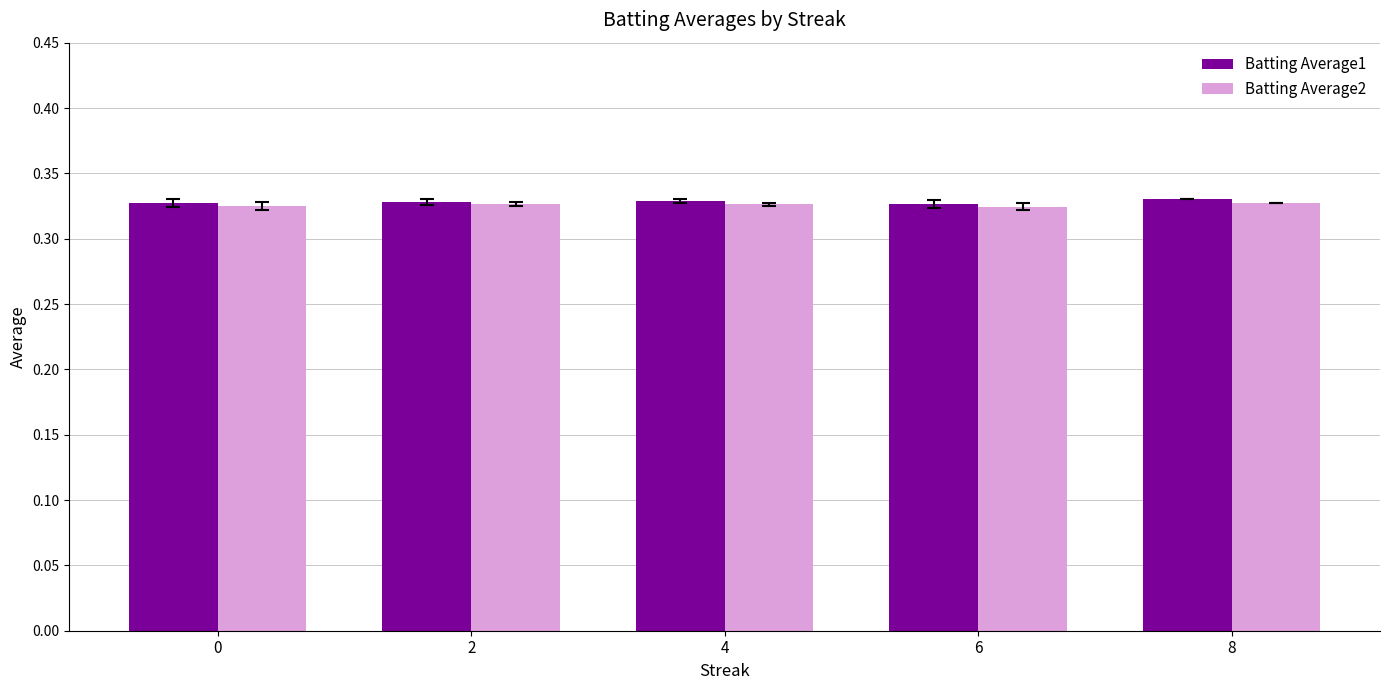

The Batting Average2 series shows 0.2 at 0. True or false?

False